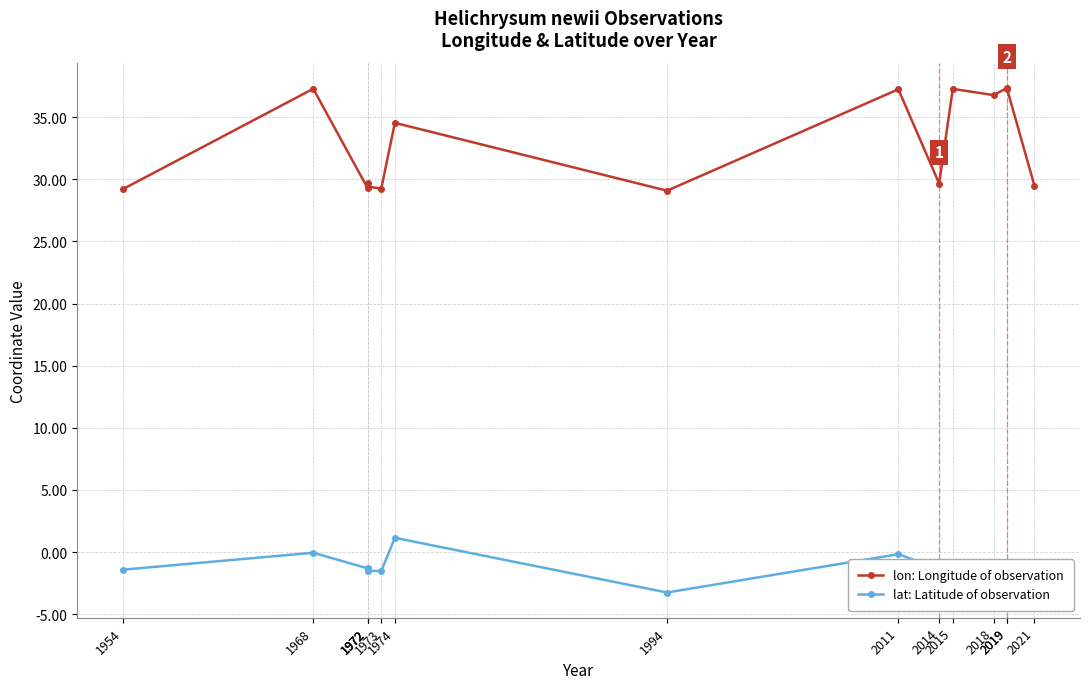

What is the spread (max minus min) of values at 1974?

33.4